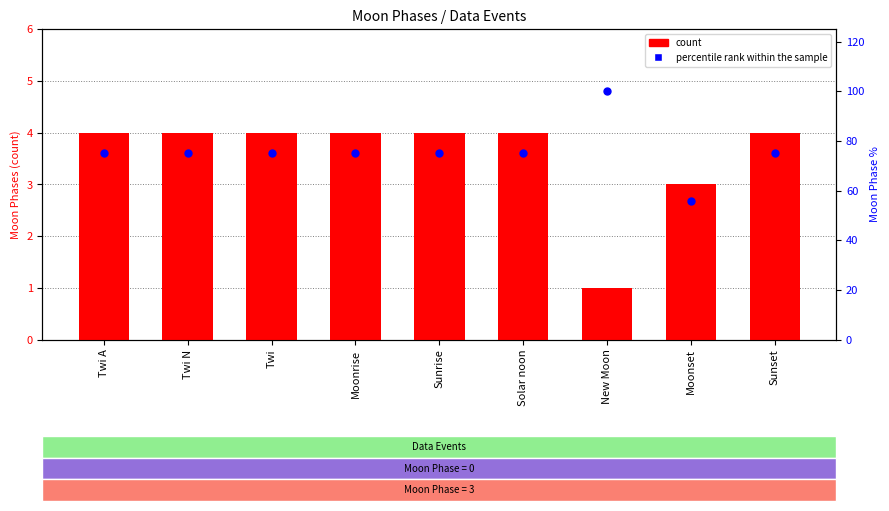

Is the value of percentile rank within the sample at Twi A greater than the value of count at Twi N?

Yes